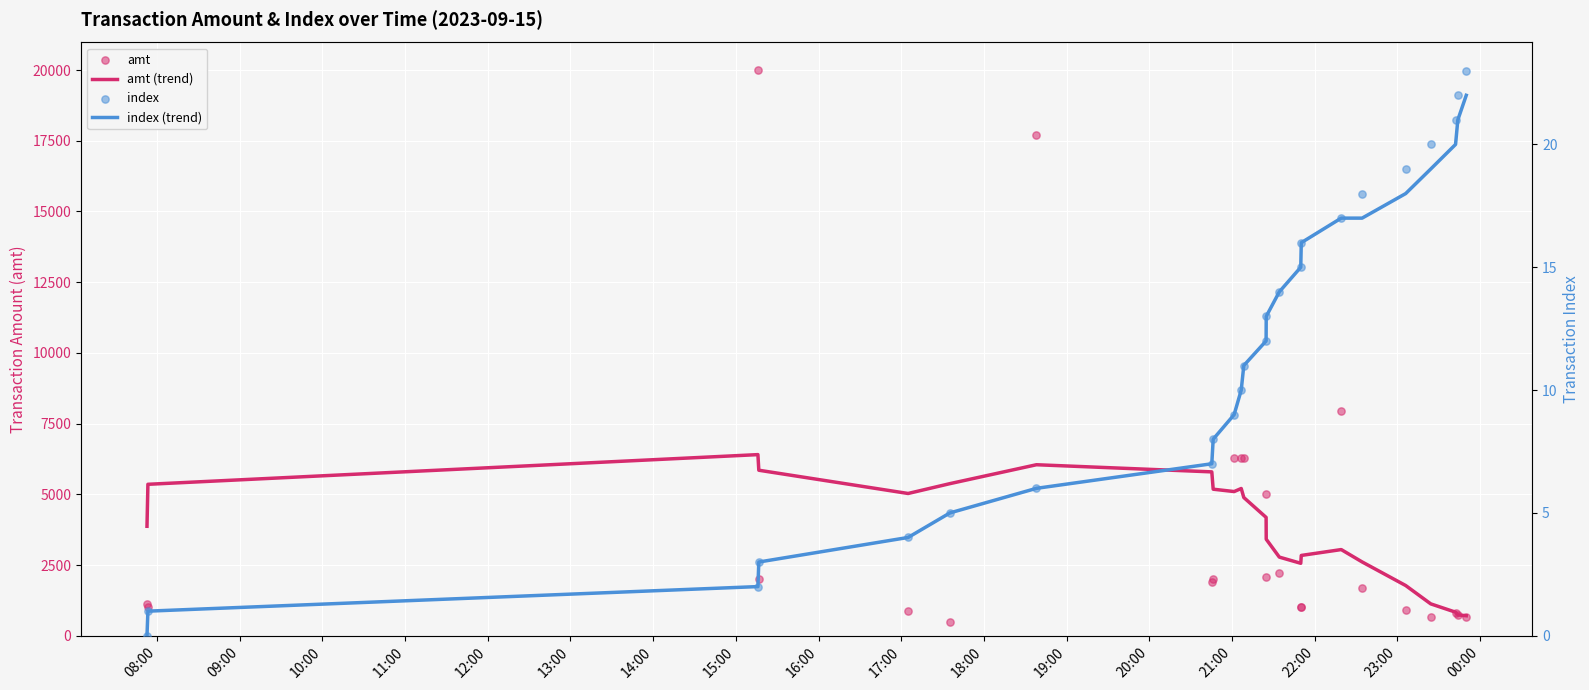

Which series contains the lowest Y value?

index (trend)